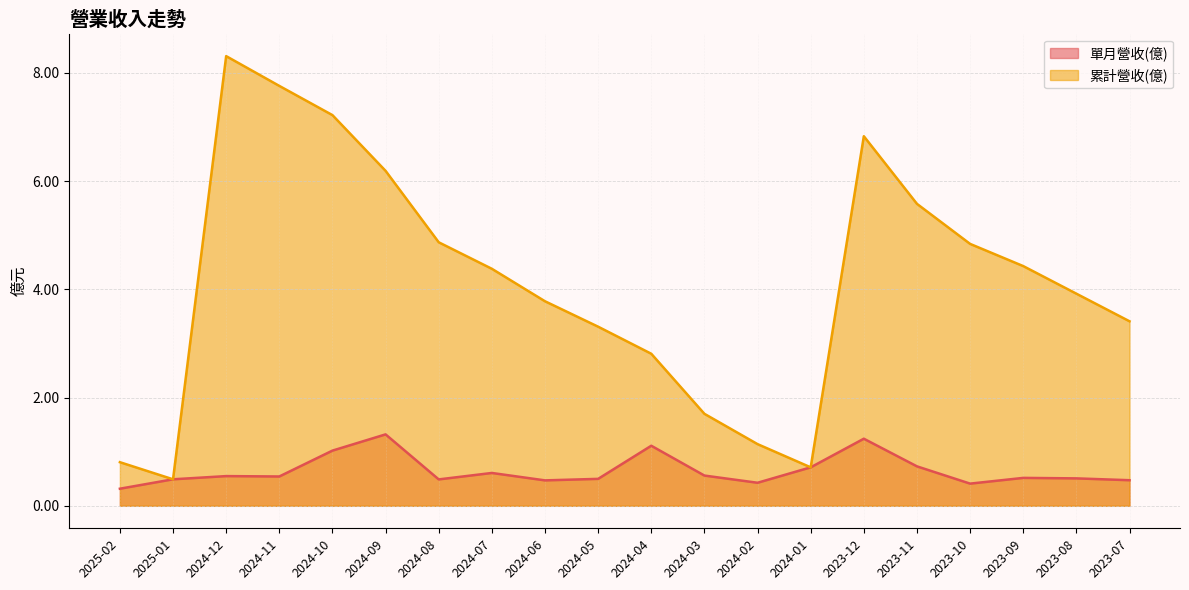

Reading left to right, what are all the values shown in this chart?

單月營收(億): 0.3	0.5	0.5	0.5	1.0	1.3	0.5	0.6	0.5	0.5	1.1	0.6	0.4	0.7	1.2	0.7	0.4	0.5	0.5	0.5
累計營收(億): 0.8	0.5	8.3	7.8	7.2	6.2	4.9	4.4	3.8	3.3	2.8	1.7	1.1	0.7	6.8	5.6	4.8	4.4	3.9	3.4